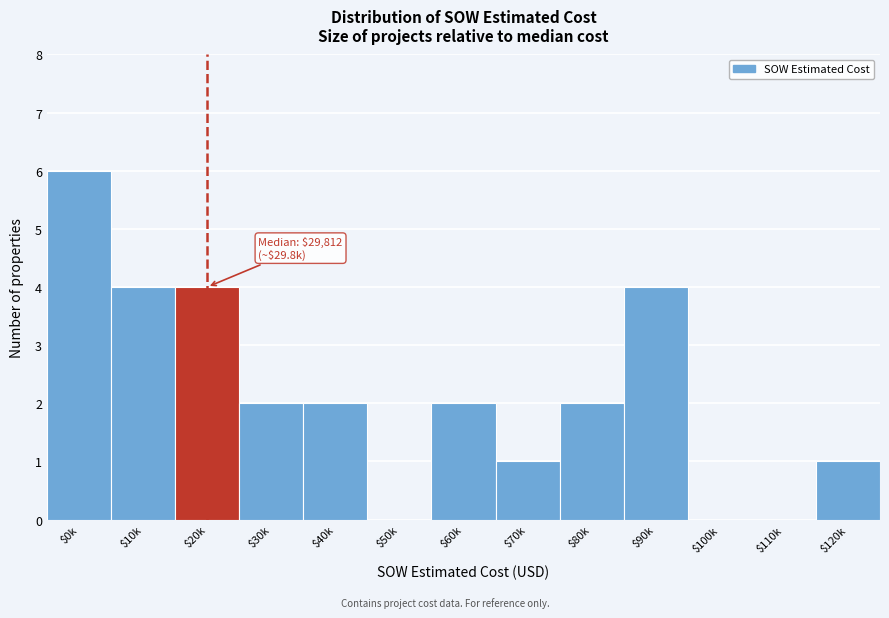

What is the sum of all values?

28